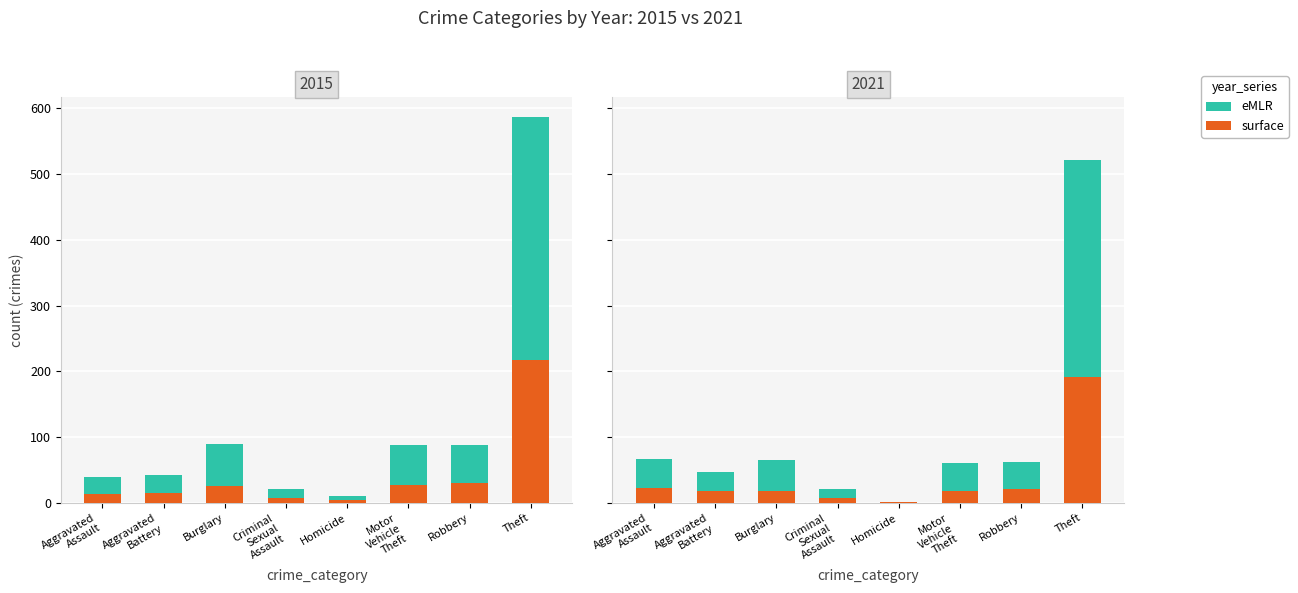

At which label does eMLR first exceed 42?

Aggravated
Assault